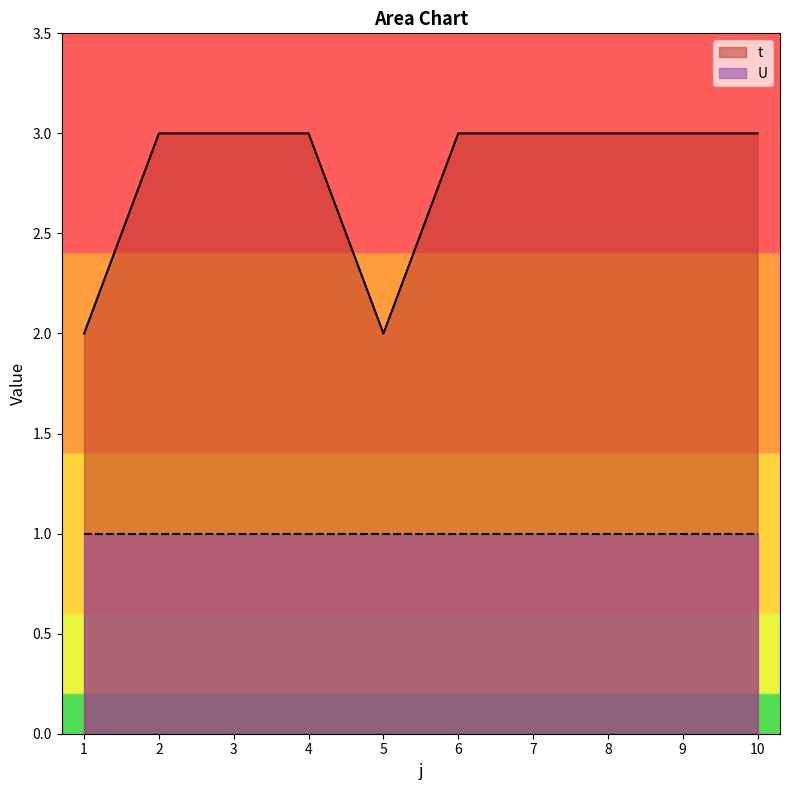

Does the chart display data point markers on the line(s)?

No